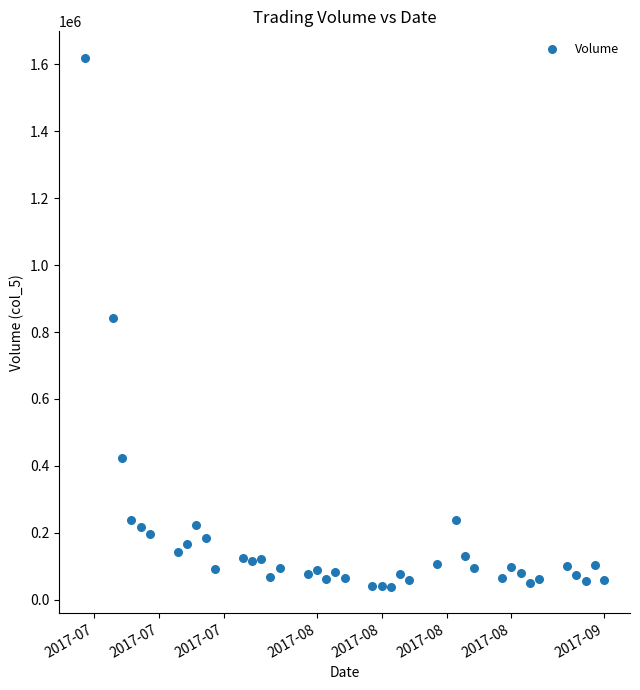

What is the range of X values (max minus min)?

56